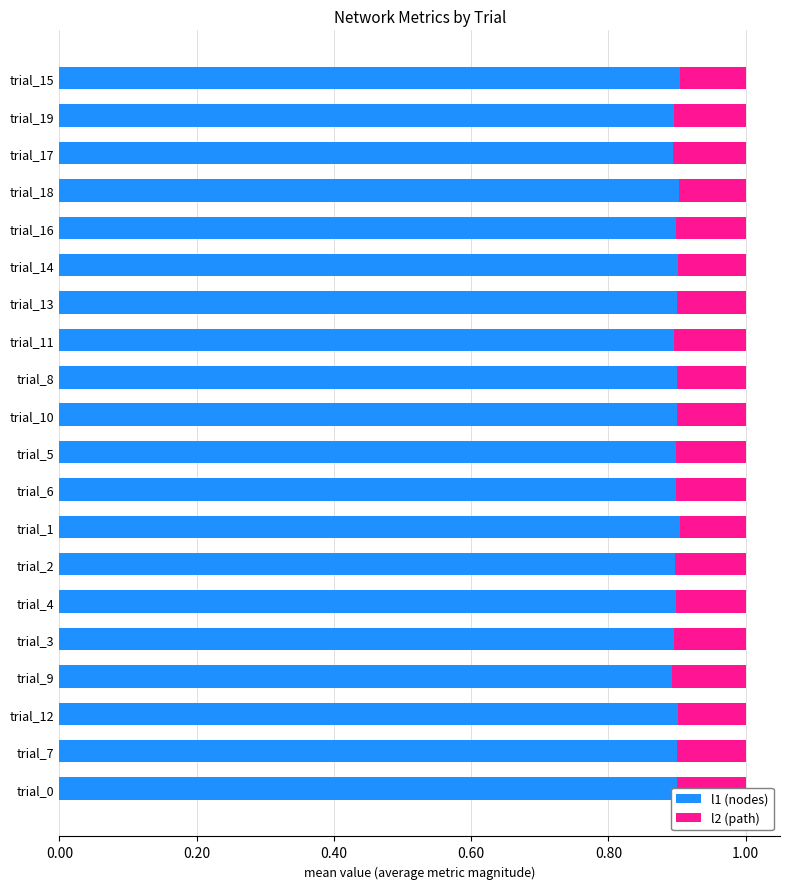

What is the maximum value for l1 (nodes)?

0.9